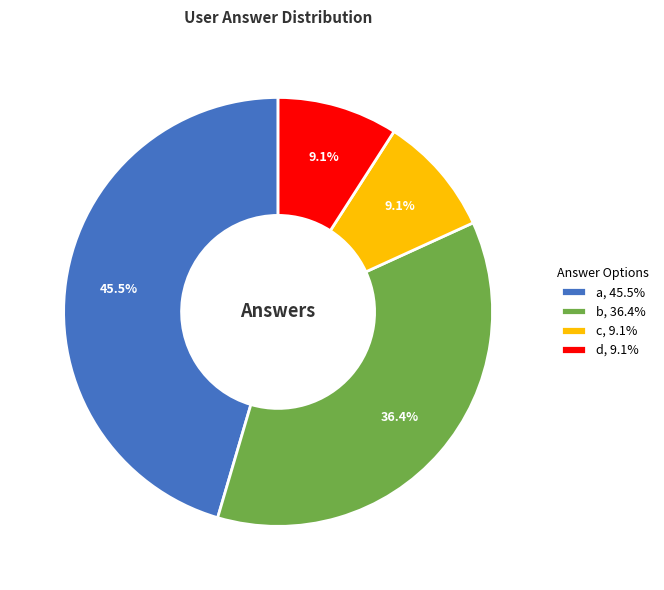

What is the largest slice in the pie chart?

a